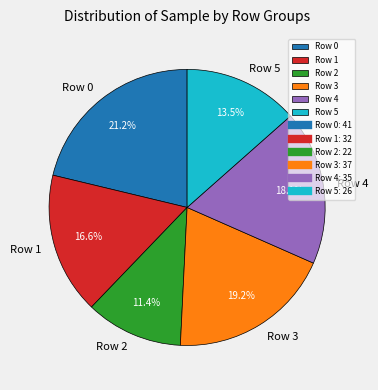

To the nearest percent, what portion does Row 2 represent?

11%